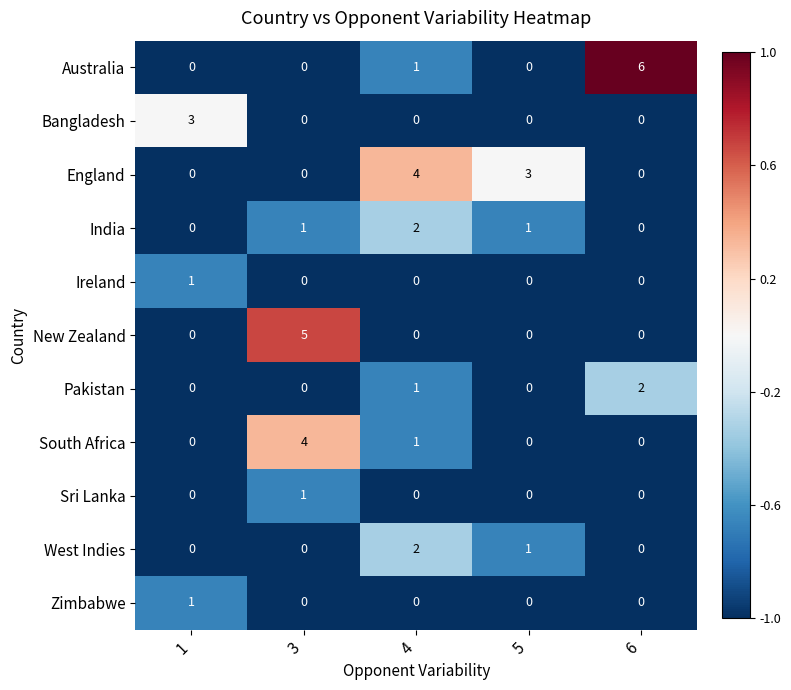

What is the maximum value for England?

4